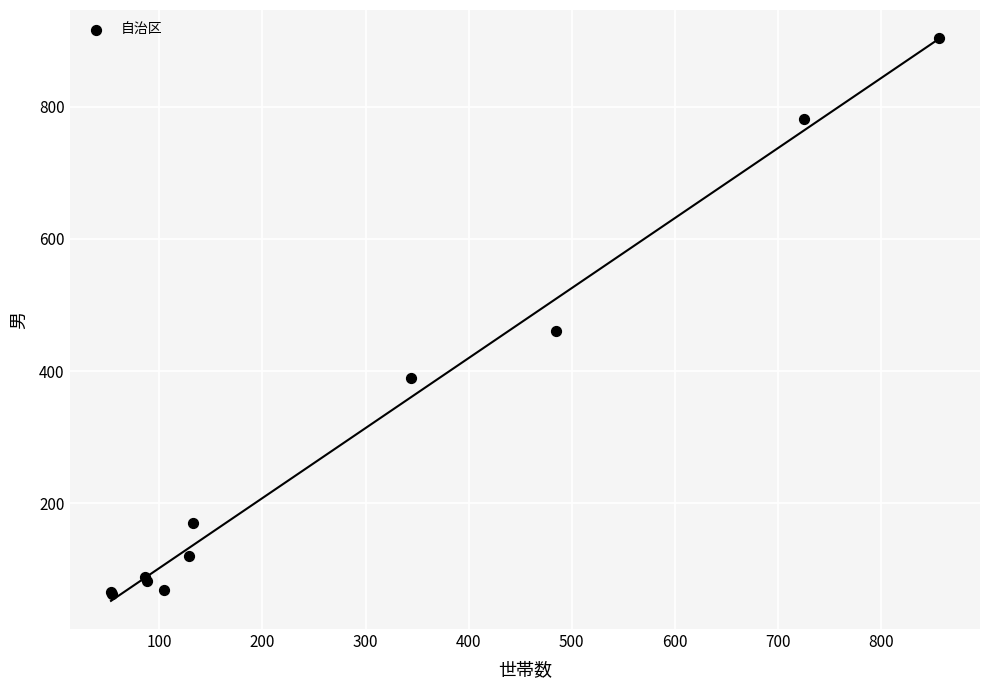

What Y value in the scatter plot is closest to 483?

460